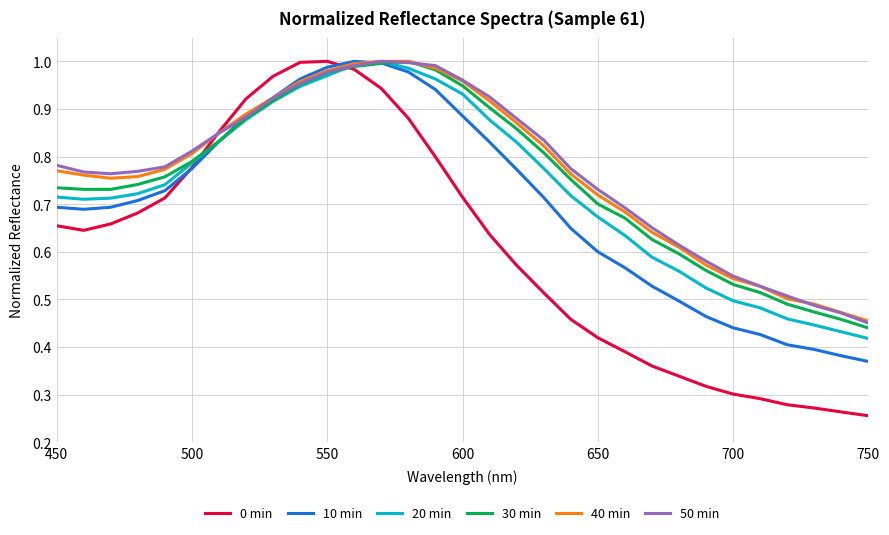

Which series has the widest spread of values?

0 min